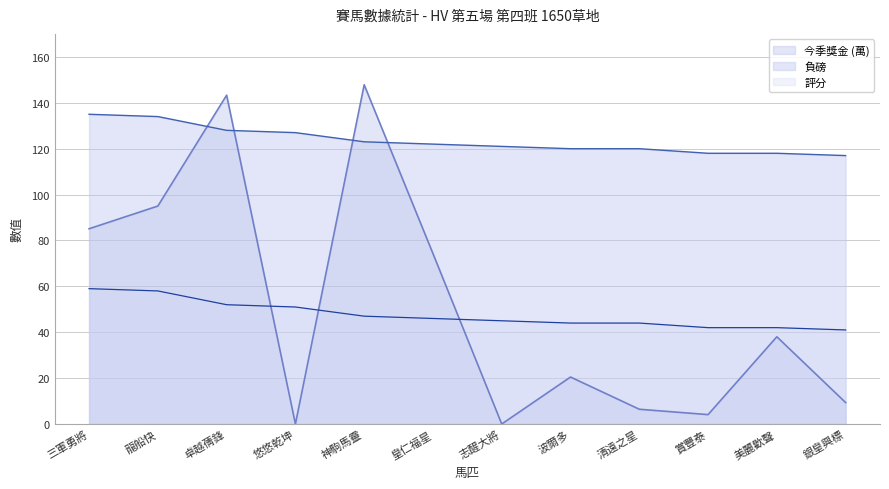

What is the average value of the 負磅 series?

123.6